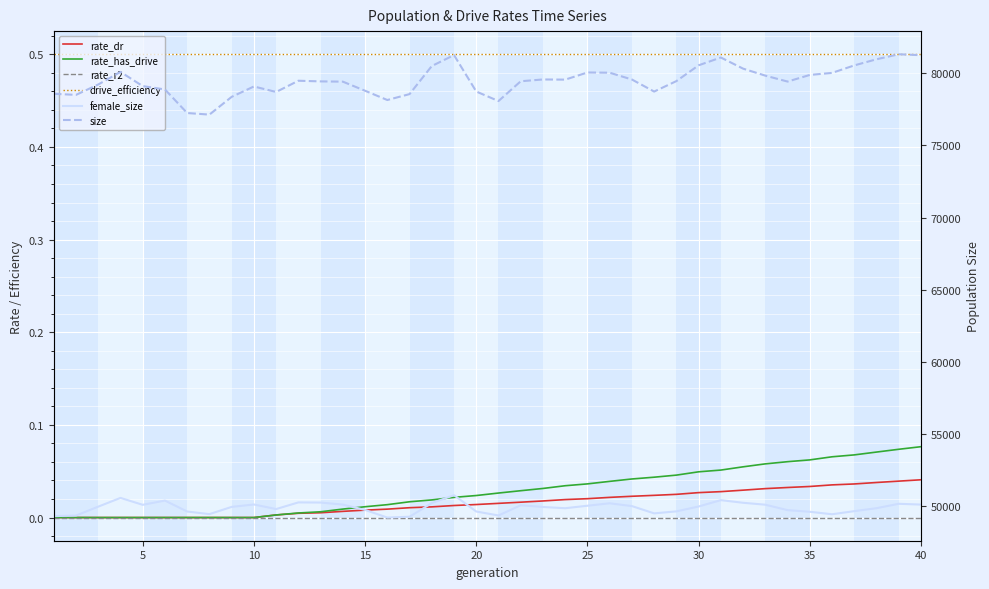

Is this an area chart (filled region under the line)?

No